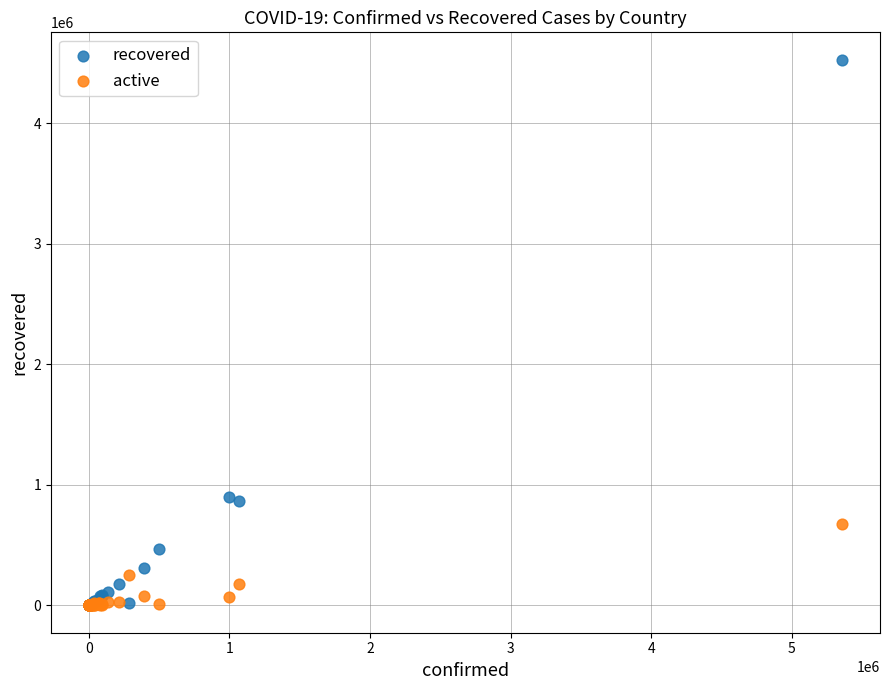

What are all the series names shown in the legend?

recovered, active